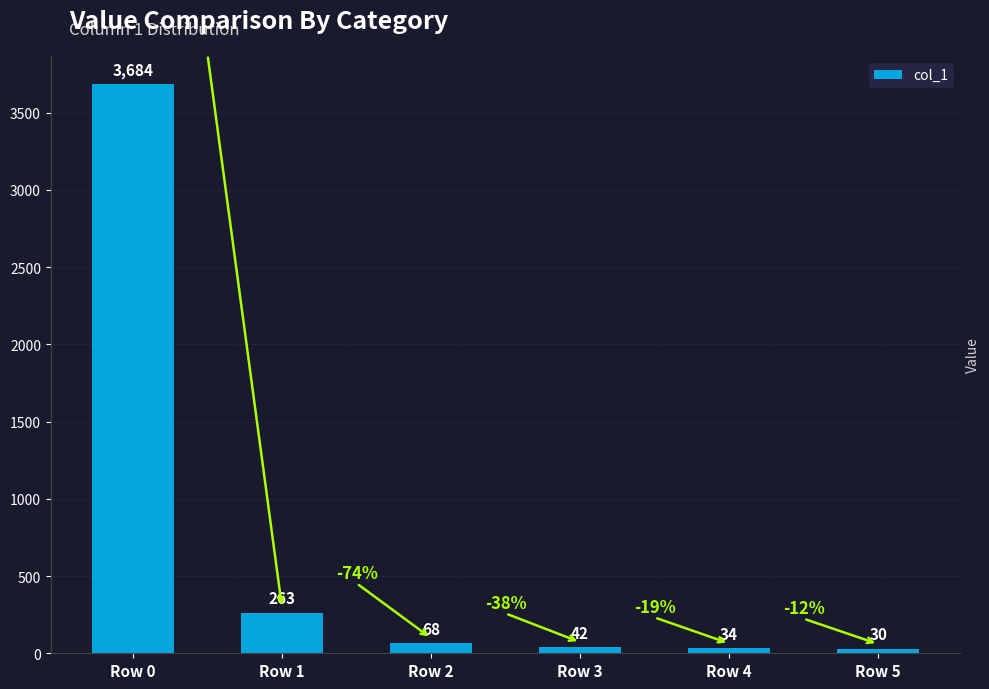

The value at Row 4 is 34. True or false?

True